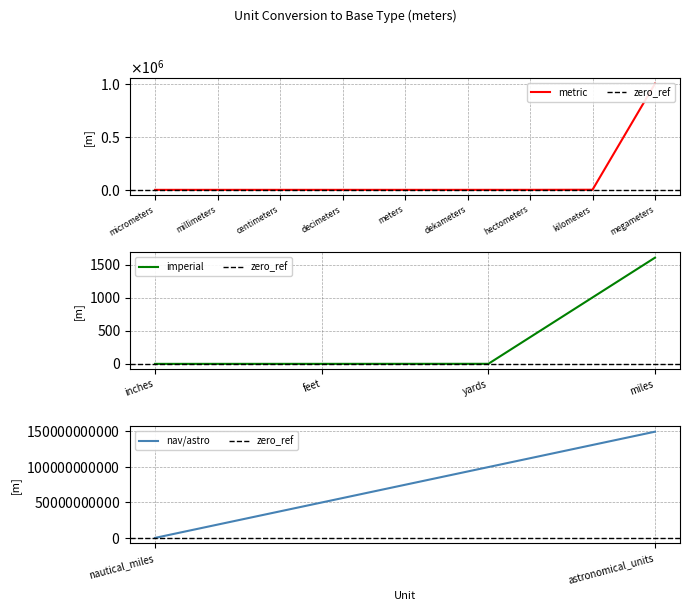

List the labels in order of value, smallest first.

micrometers, millimeters, centimeters, inches, decimeters, feet, yards, meters, dekameters, hectometers, kilometers, miles, nautical_miles, megameters, astronomical_units